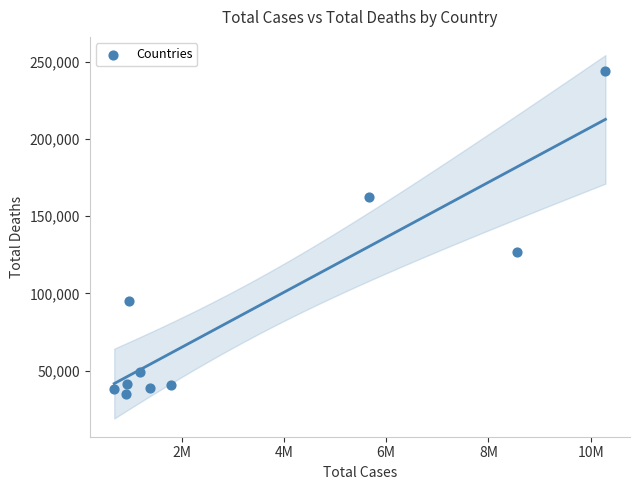

What Y value in the scatter plot is closest to 139323?

126671